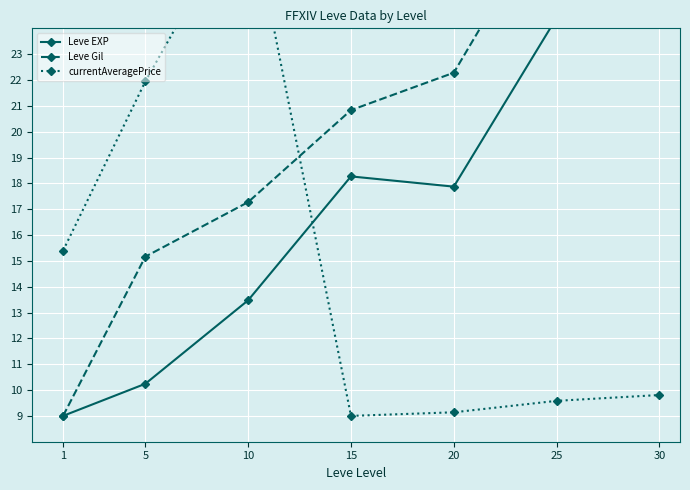

Rank the series at 30 from lowest to highest value.

currentAveragePrice, Leve Gil, Leve EXP